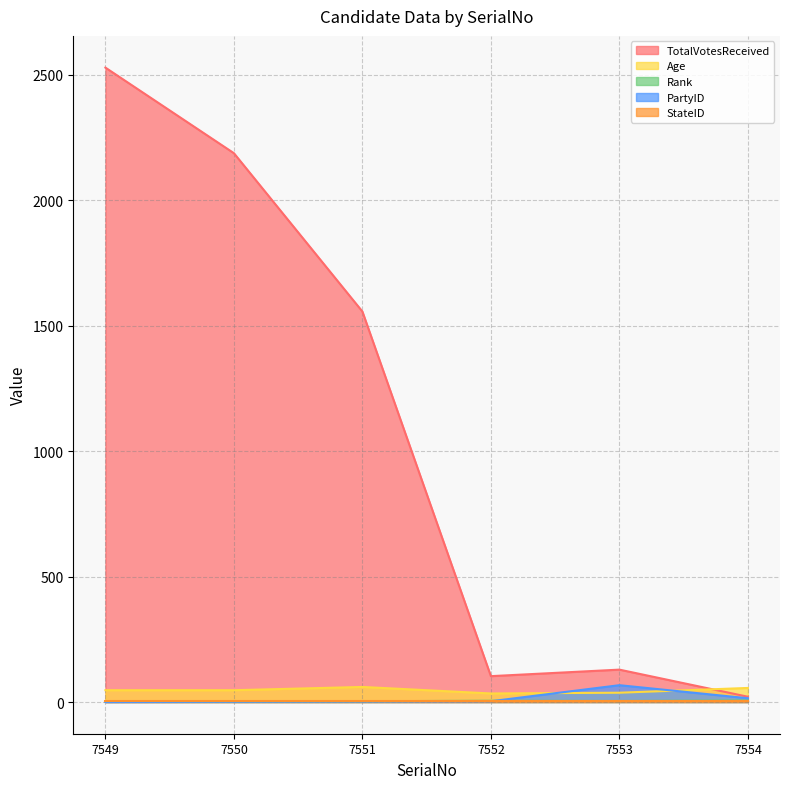

True or false: Age has more than 0 interior local peaks.

True